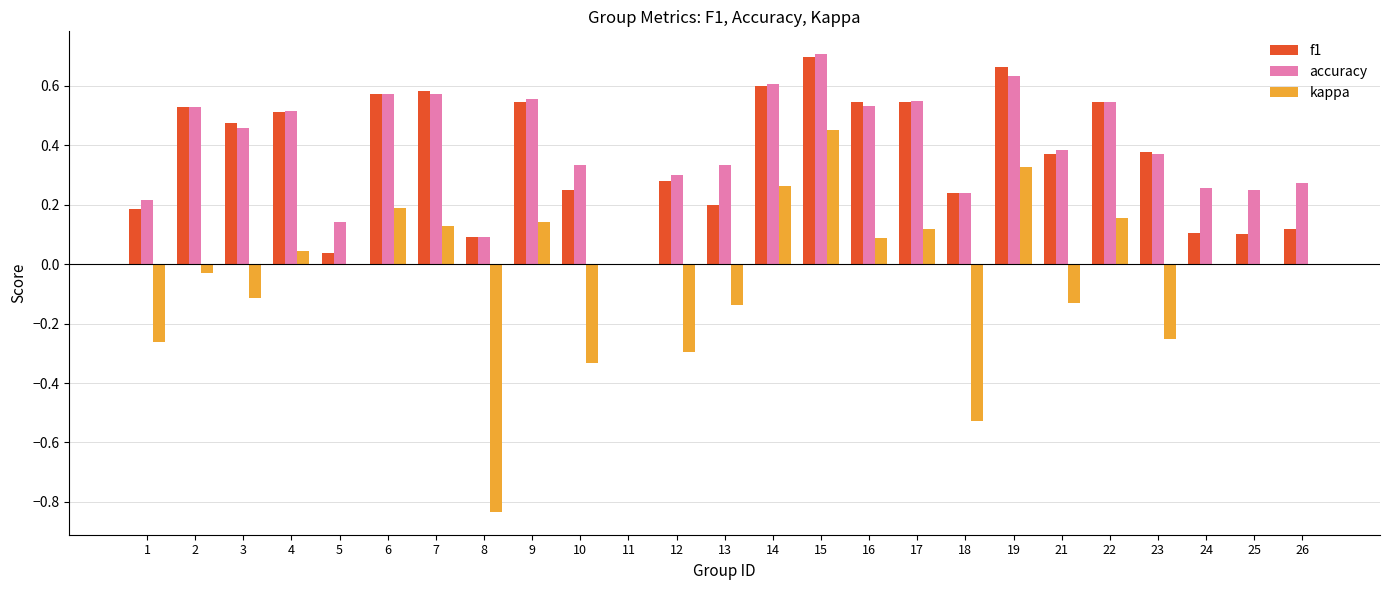

Is the value of accuracy at 4 greater than the value of kappa at 4?

Yes